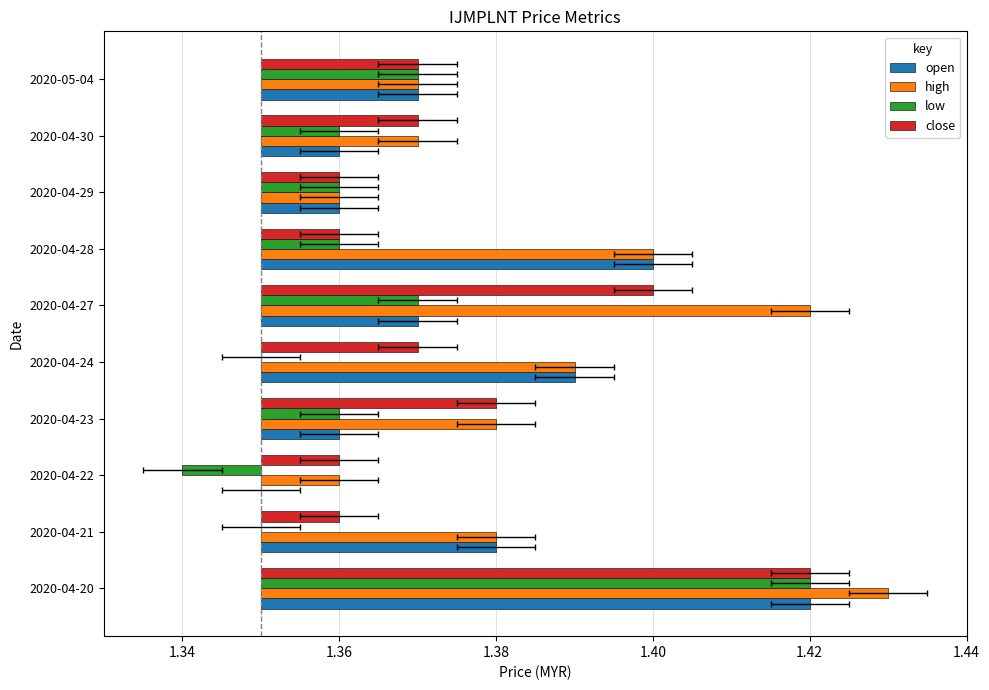

Which series changed the most between 2020-04-20 and 2020-04-21?

low